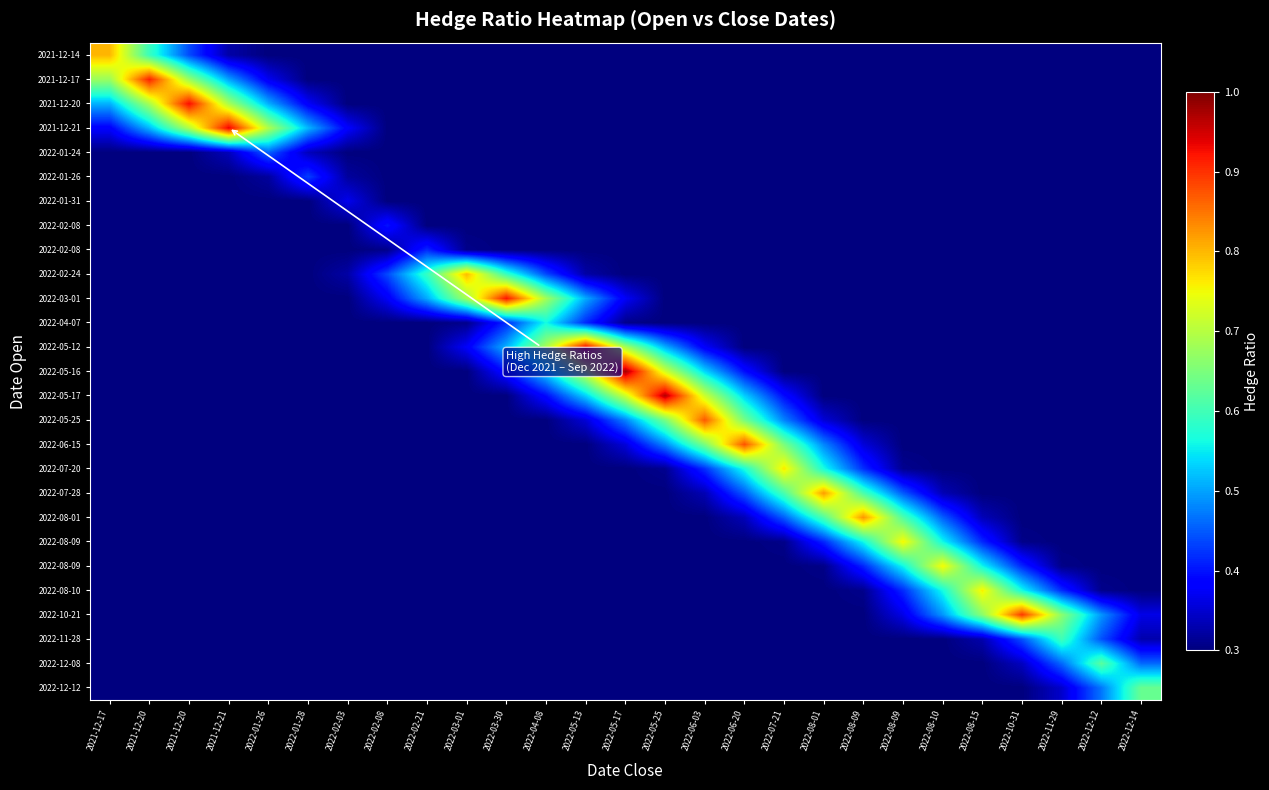

What is the total value across all series at 2022-03-30?

9.4